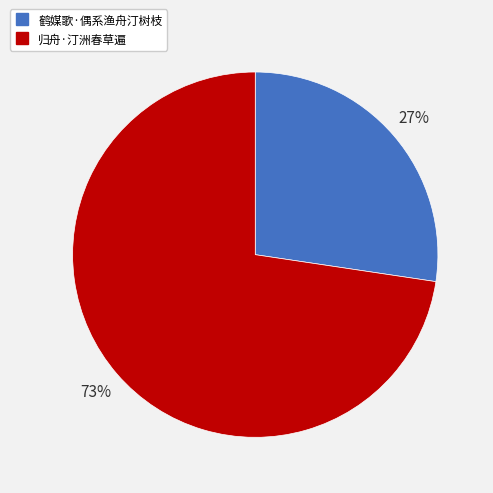

Between 鹤媒歌·偶系渔舟汀树枝 and 归舟·汀洲春草遍, which is larger?

归舟·汀洲春草遍